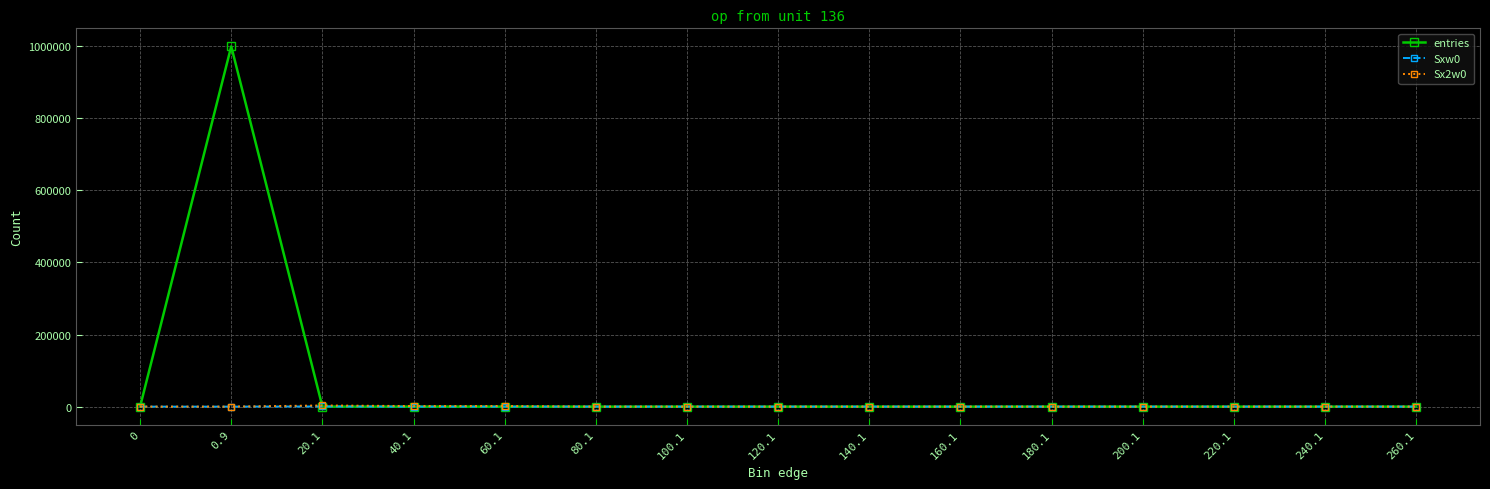

The value of Sxw0 at 80.1 is 0. True or false?

True